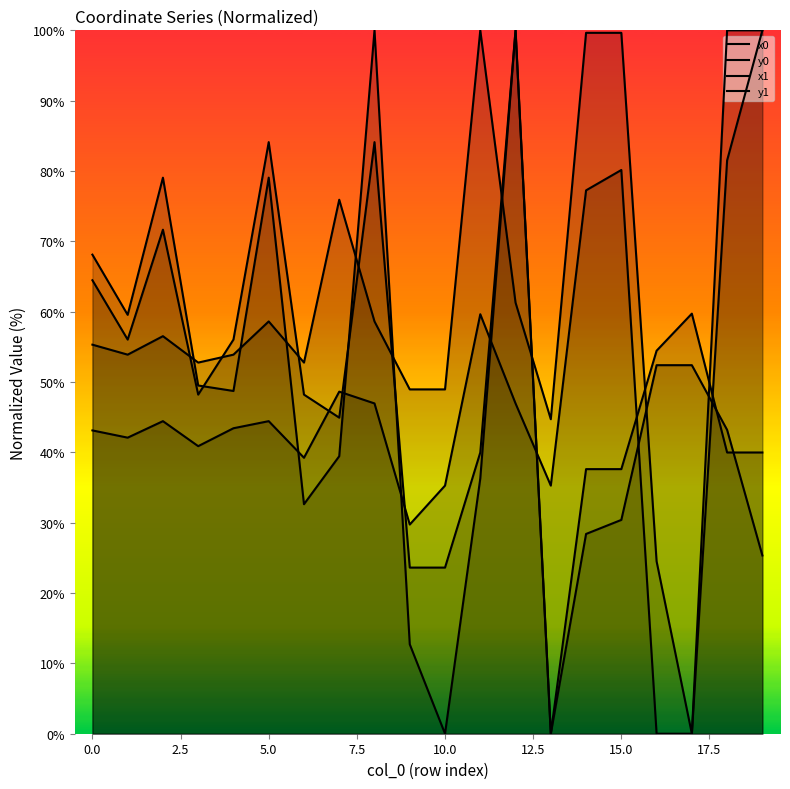

Is the value of x1 at 15 greater than the value of y0 at 13?

No